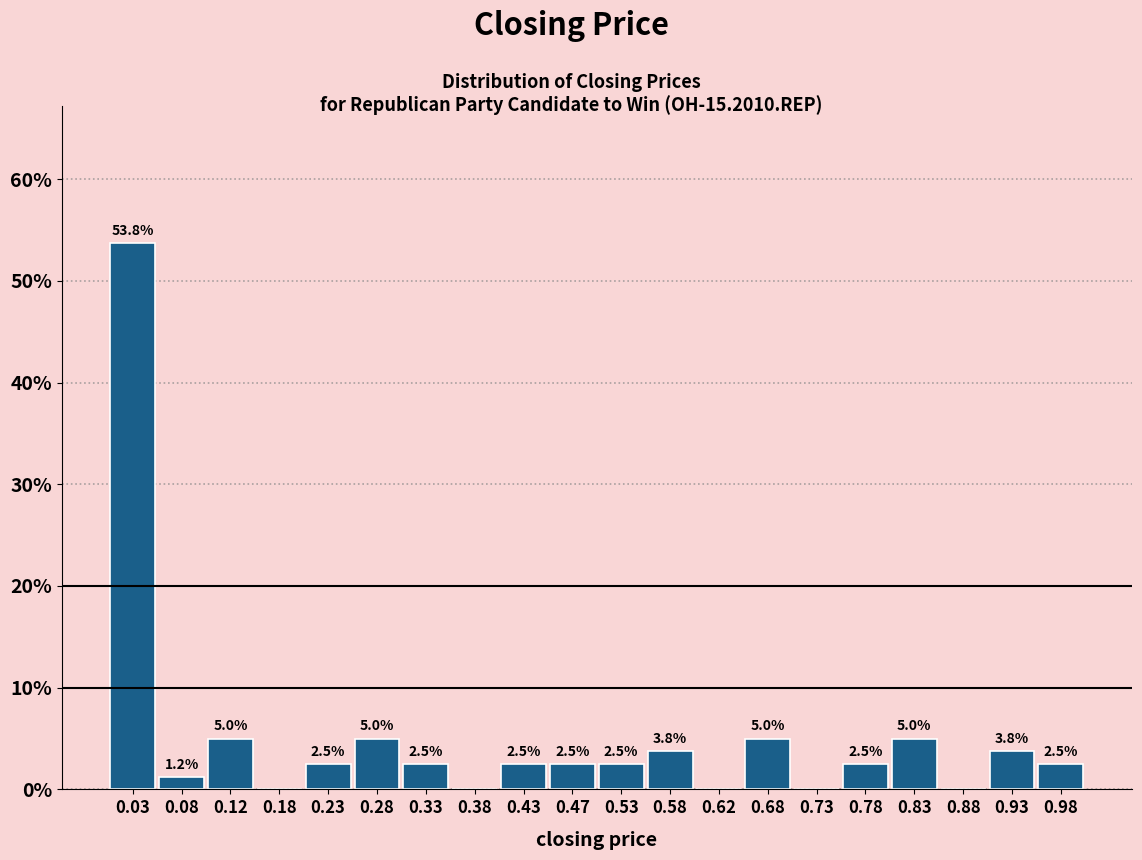

Over which range of the x-axis is the bar tallest?

0.00 to 0.05